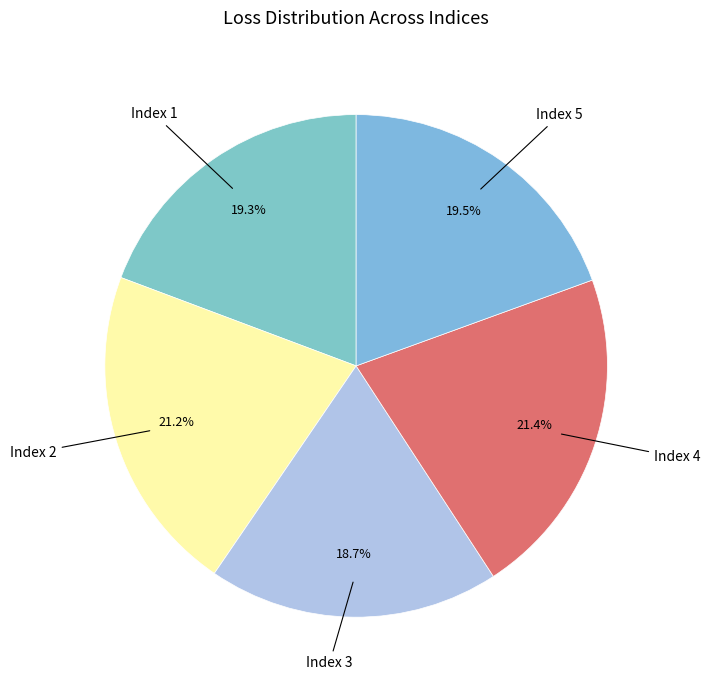

Count the number of slices in the pie.

5